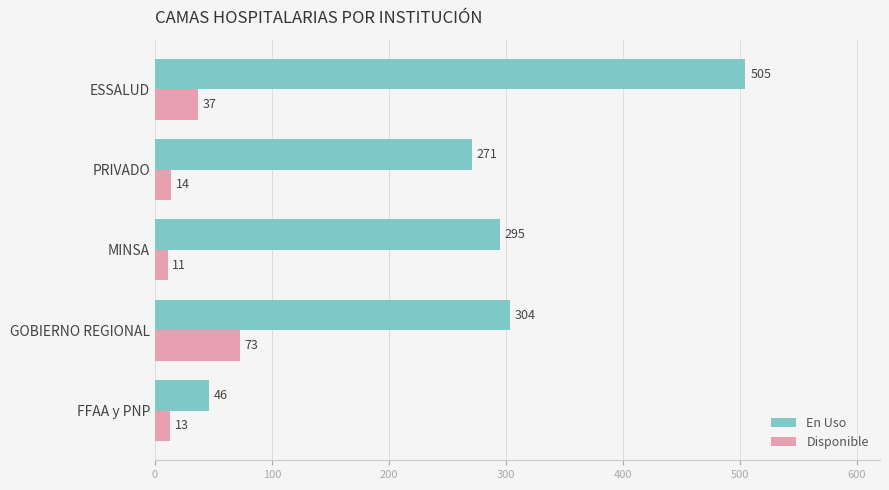

What is the maximum value shown in the chart?

505